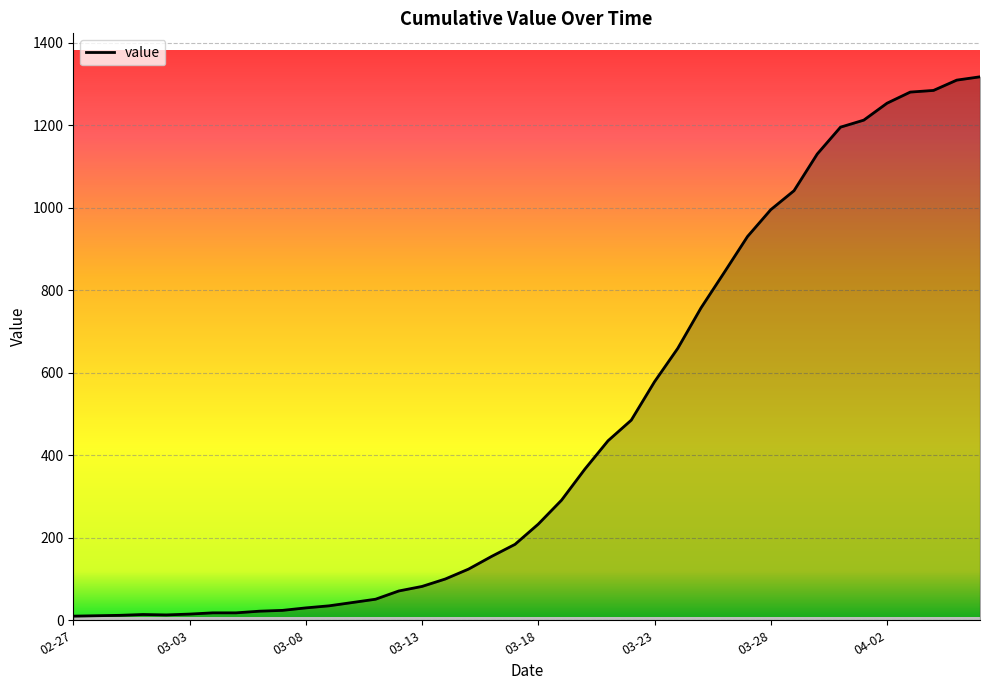

What is the difference between the maximum and minimum values?

1307